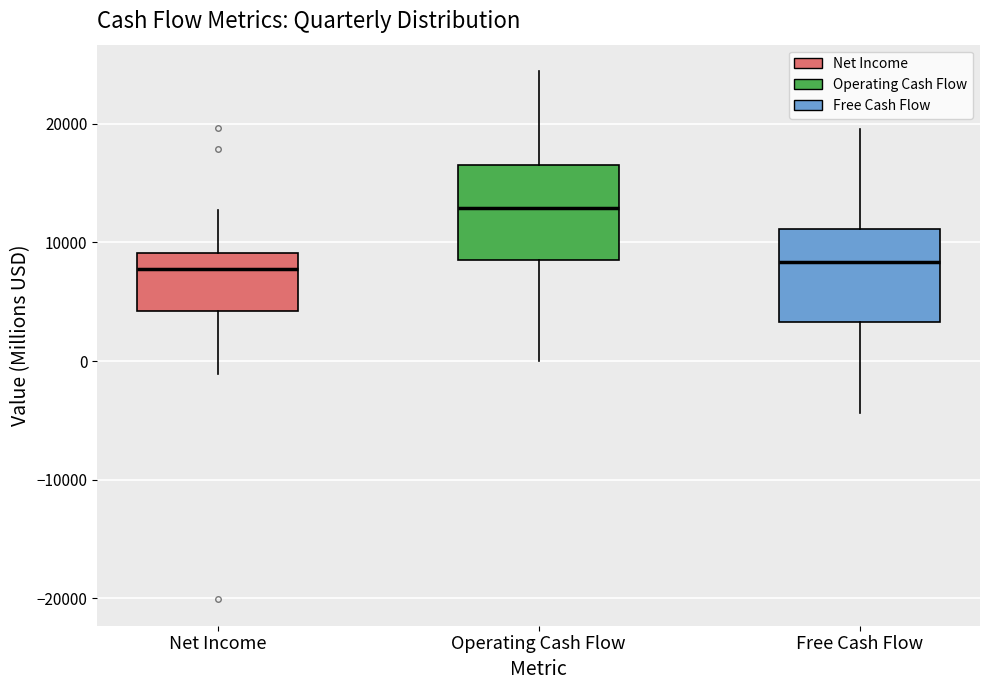

Reading left to right, transcribe this box plot: for each box, give where its median line is, the range the box spans, and where its two whiskers end, as read against the y-axis. The values are not printed on the chart, so give them approximately, as read against the axis.

Net Income: median 8000, box 4000 to 9000, whiskers -1000 to 13000
Operating Cash Flow: median 13000, box 9000 to 17000, whiskers 0 to 24000
Free Cash Flow: median 8000, box 3000 to 11000, whiskers -4000 to 20000